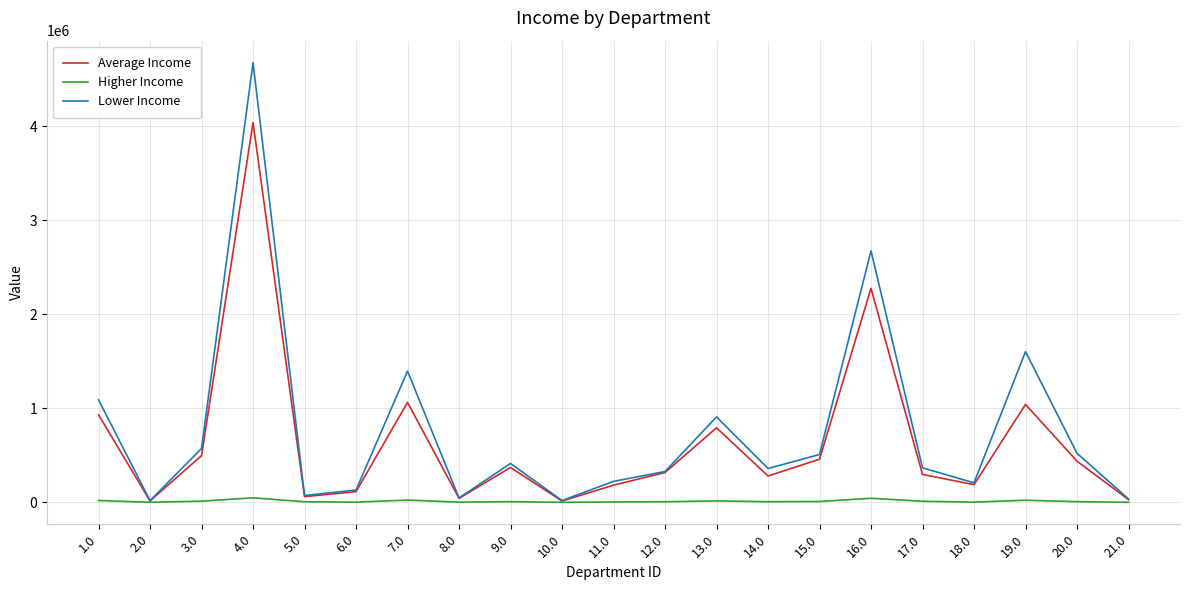

Which series has the largest range (max minus min)?

Lower Income